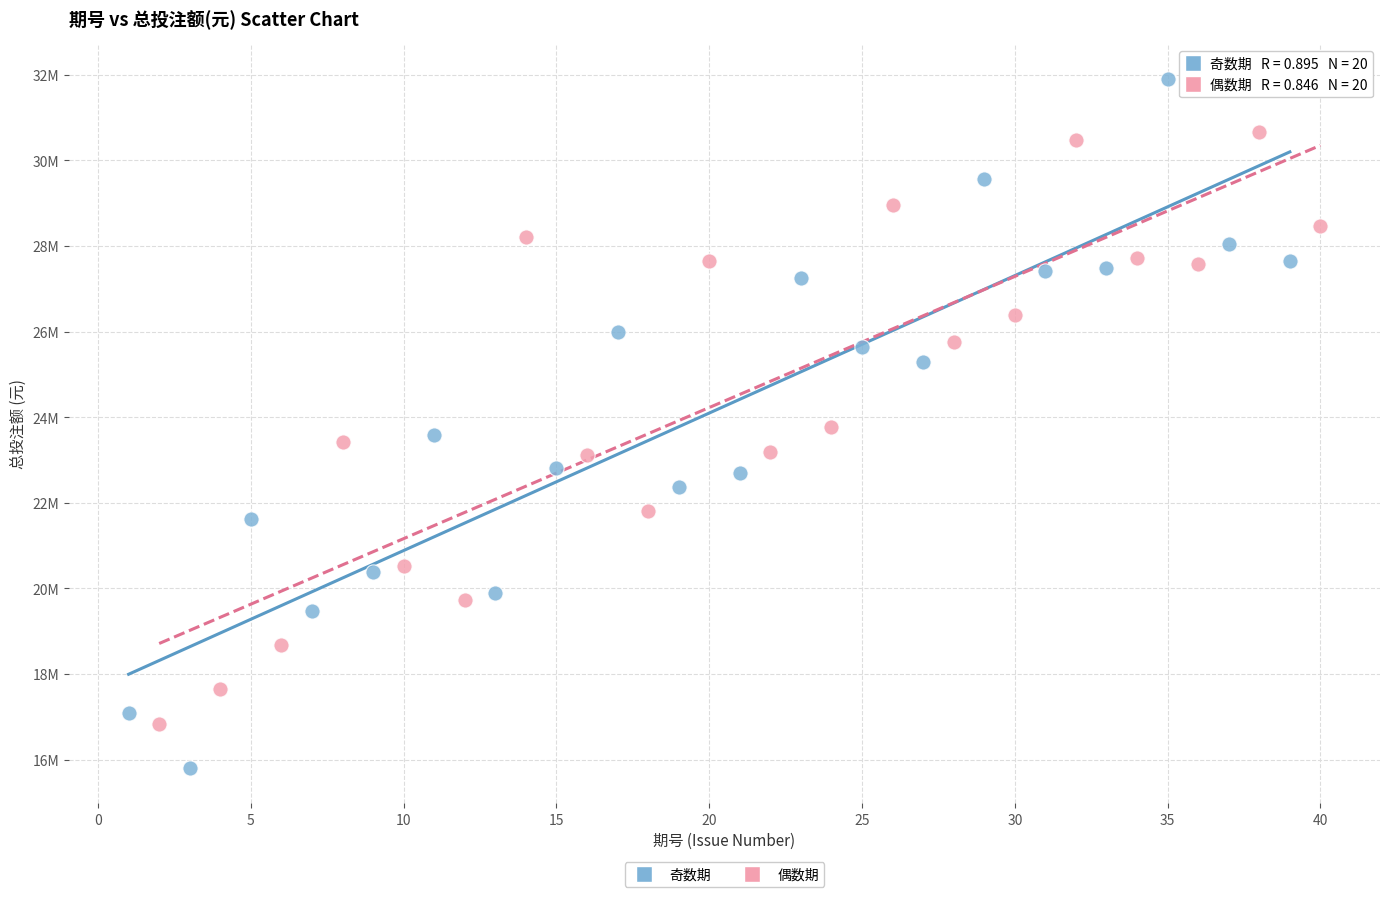

Which series reaches the minimum Y coordinate?

奇数期